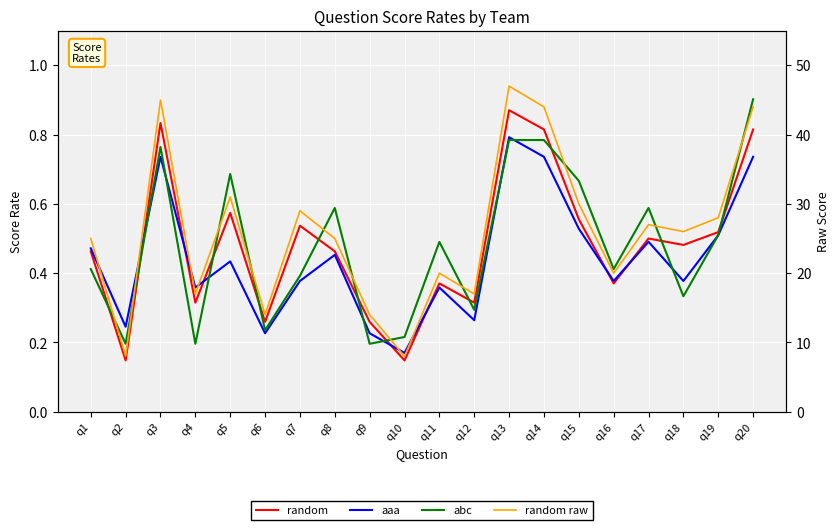

In aaa, how many points are higher than both neighbors (excluding endpoints)?

6